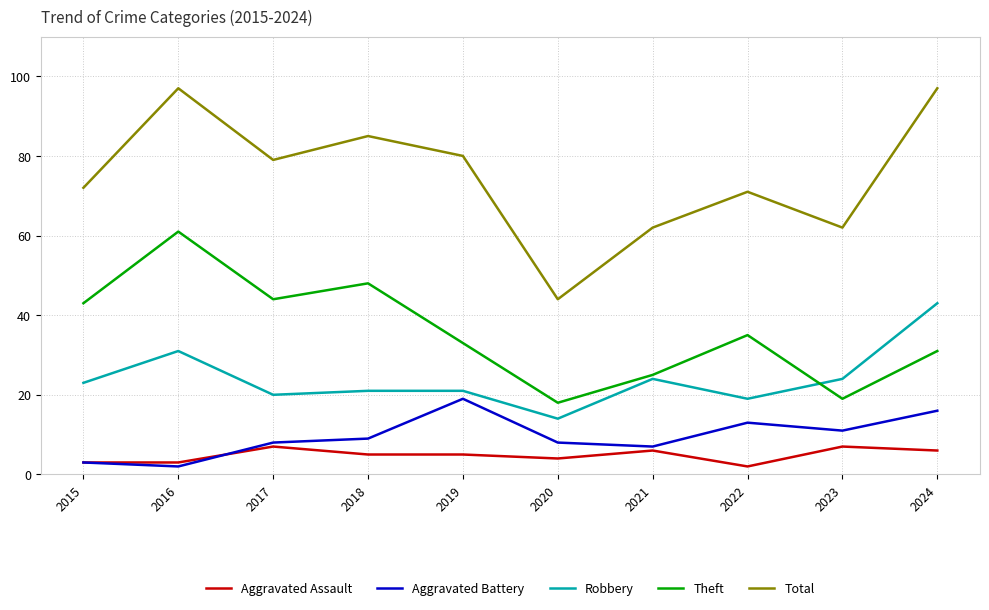

What is the difference between the highest and lowest values at 2023?

55